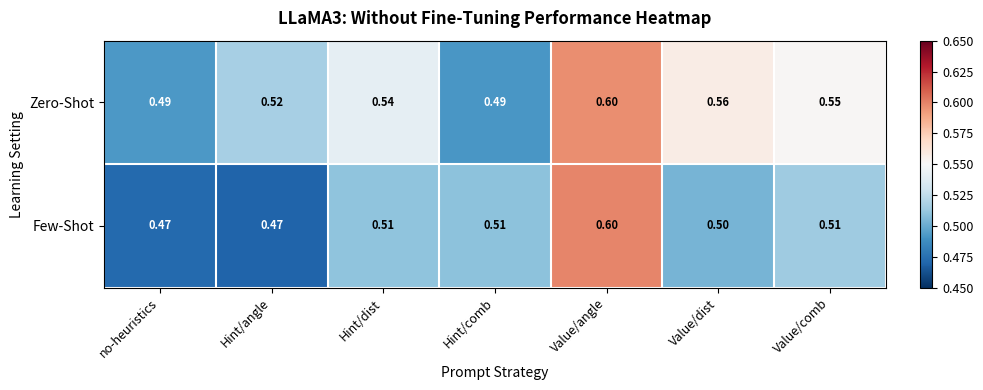

At which category is the sum across all series the highest?

Value/angle